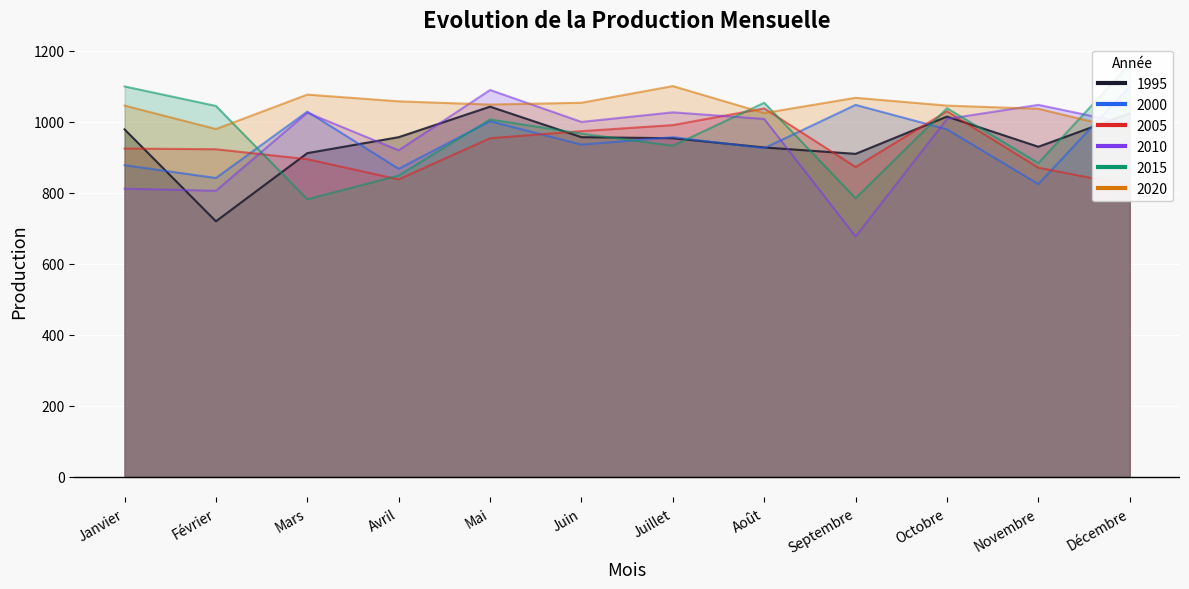

At which category is the sum across all series the highest?

Mai